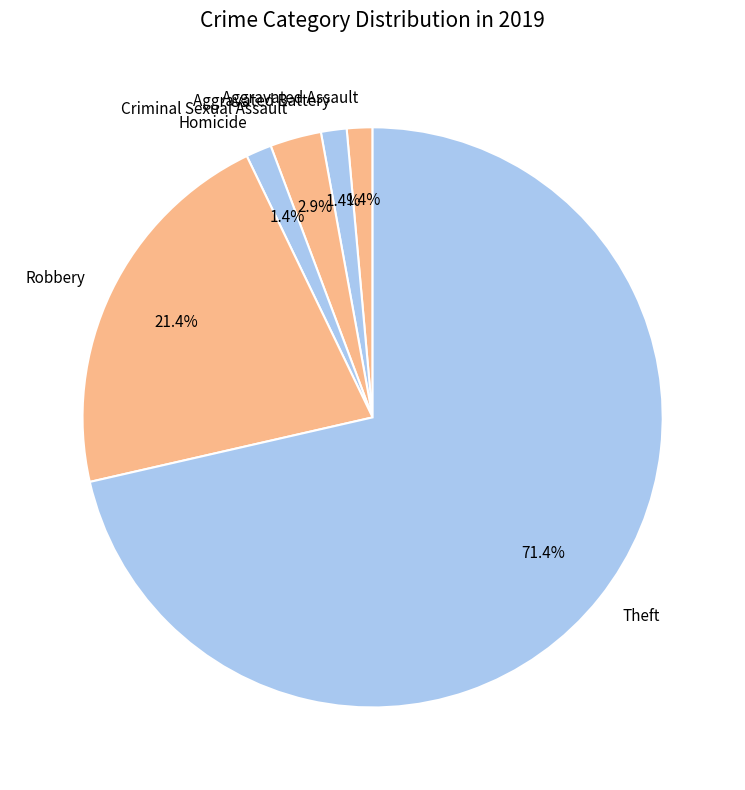

What percentage is the Theft slice, to the nearest percent?

71%